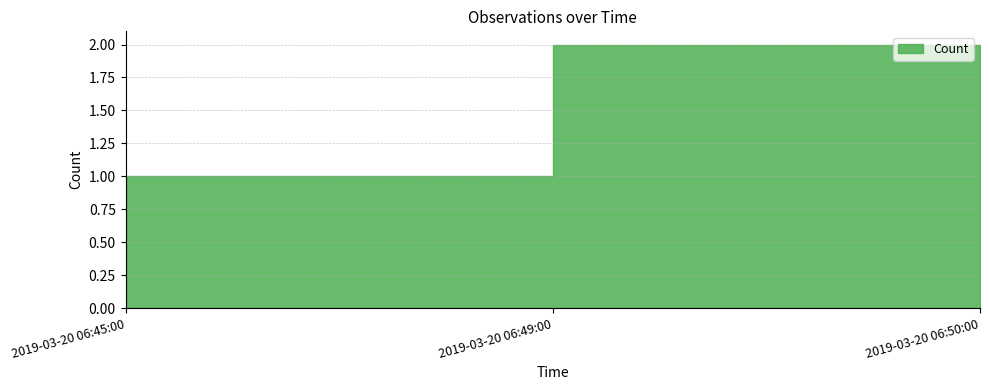

What is the greatest value displayed?

2